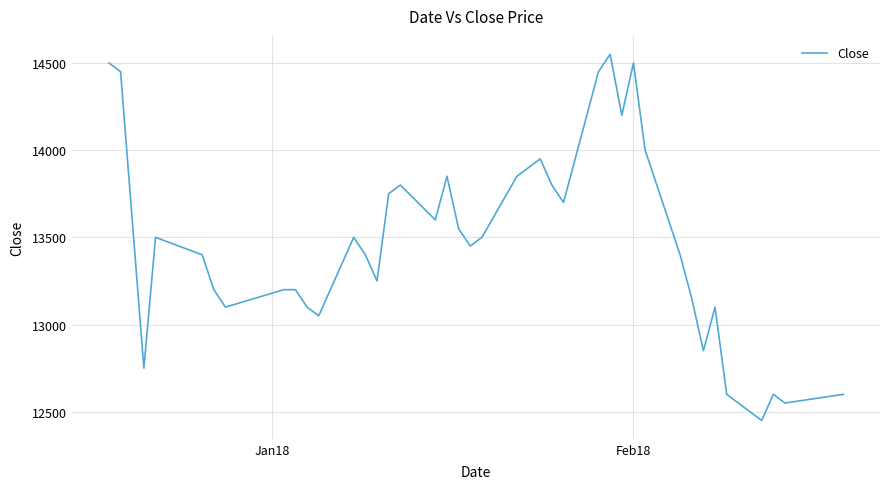

What is the minimum value shown in the chart?

12450